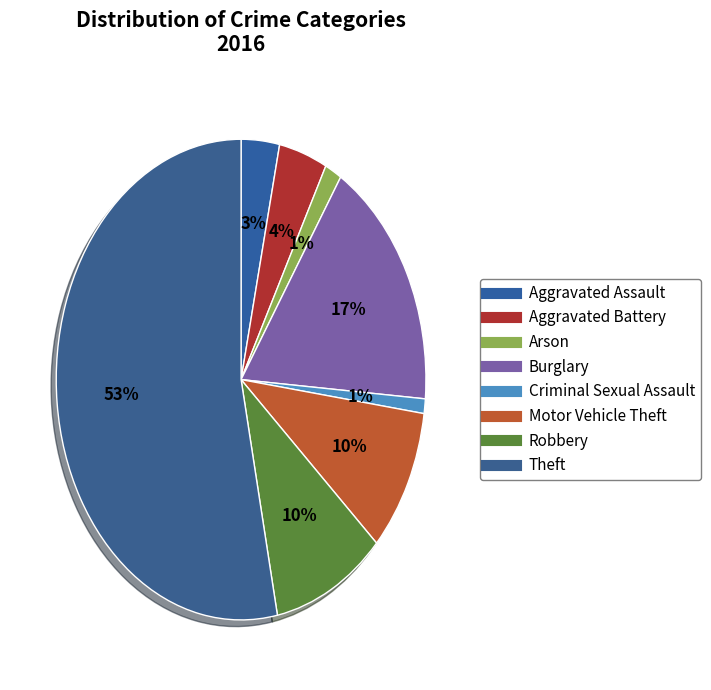

How many slices are in this pie chart?

8